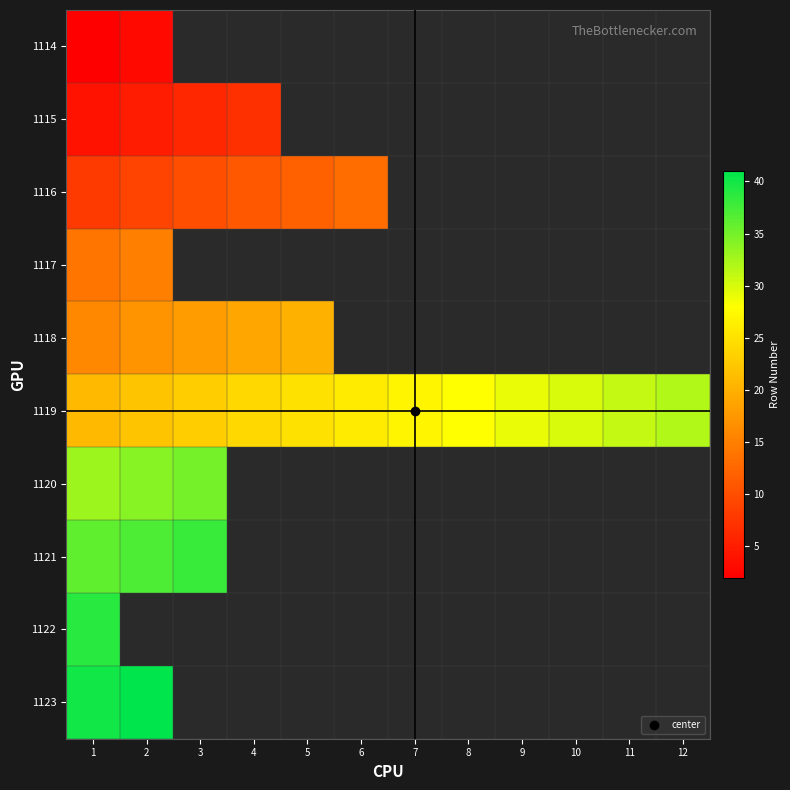

At which category is the sum across all series the highest?

1